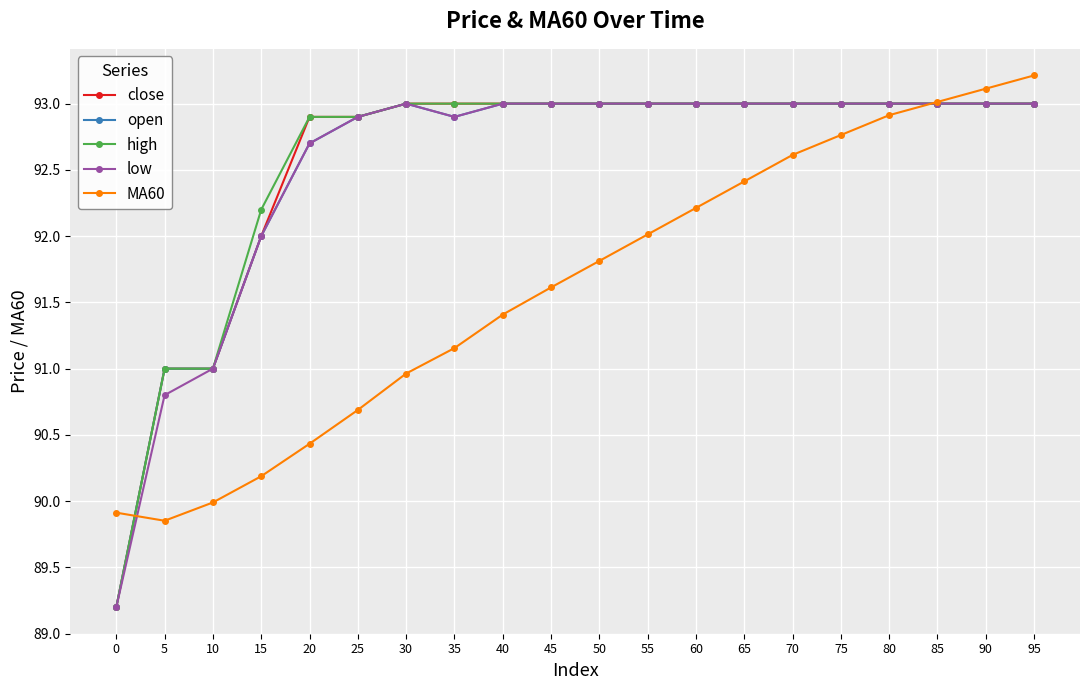

What is the value of the close point at the 4th from the left?

92.0